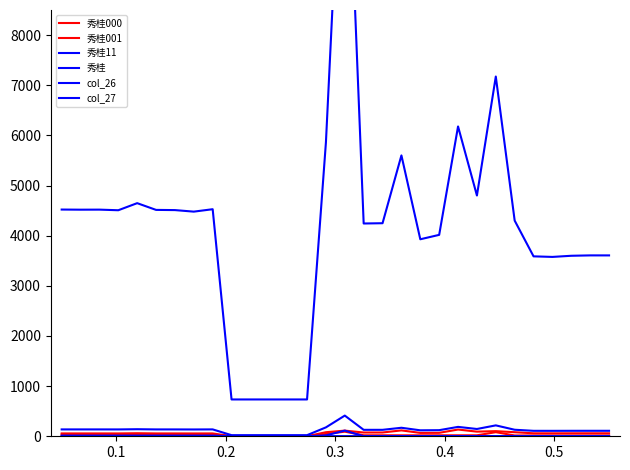

True or false: 秀桂000 and col_27 intersect in this chart.

False